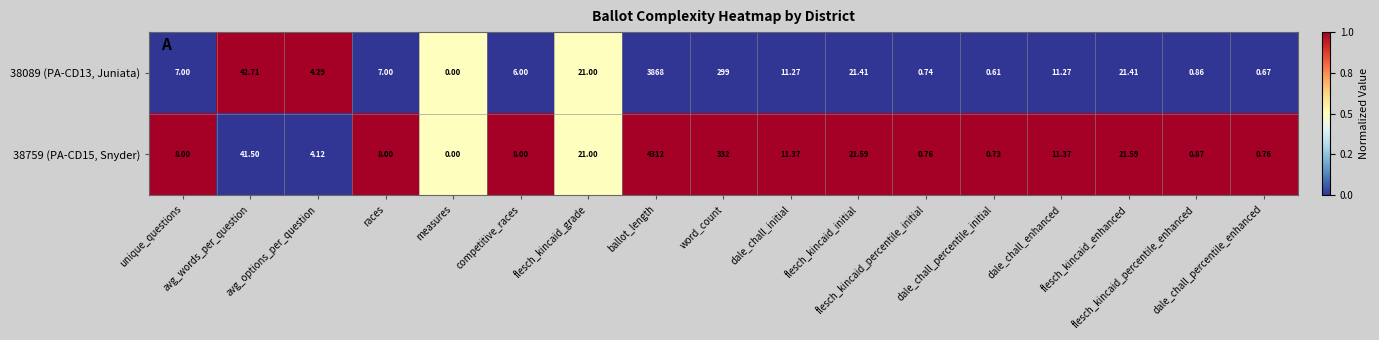

How many distinct data groups are displayed?

2